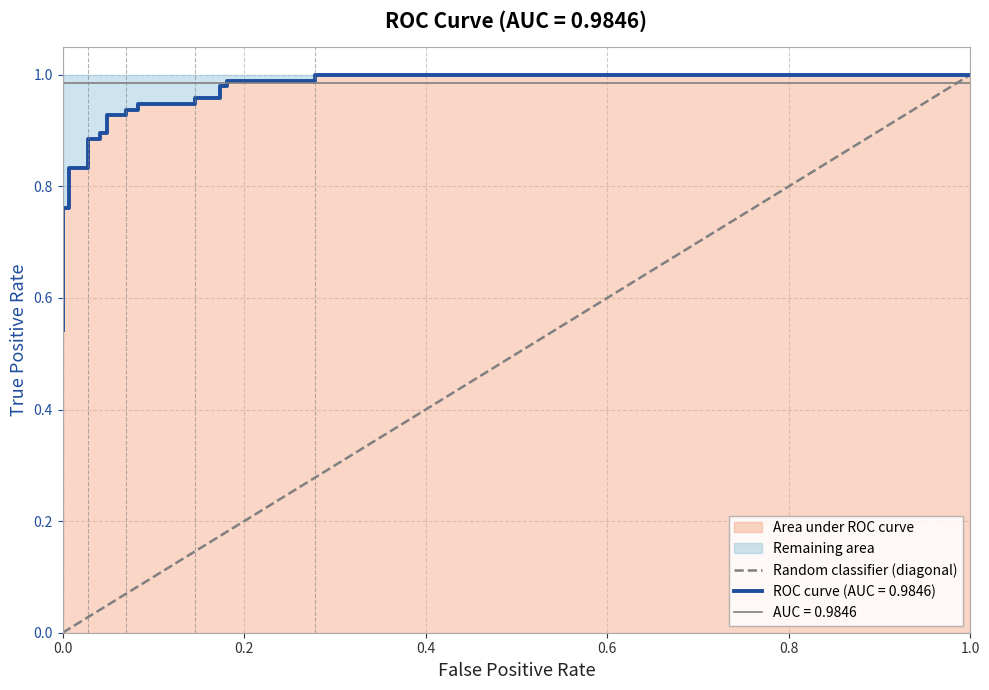

What is the change in value from 0.0 to 1.0?

+1